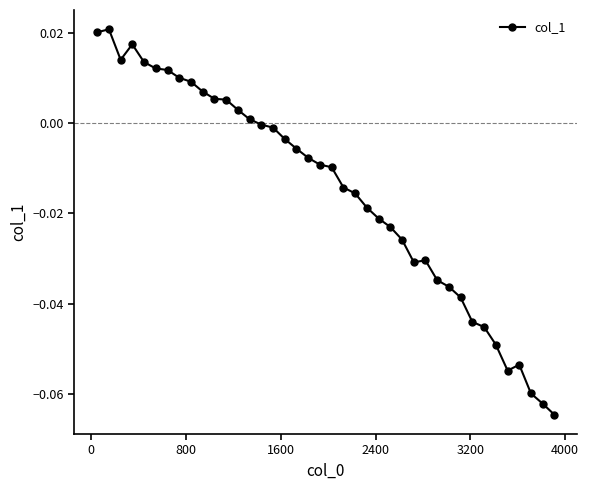

How many series are shown in this chart?

1